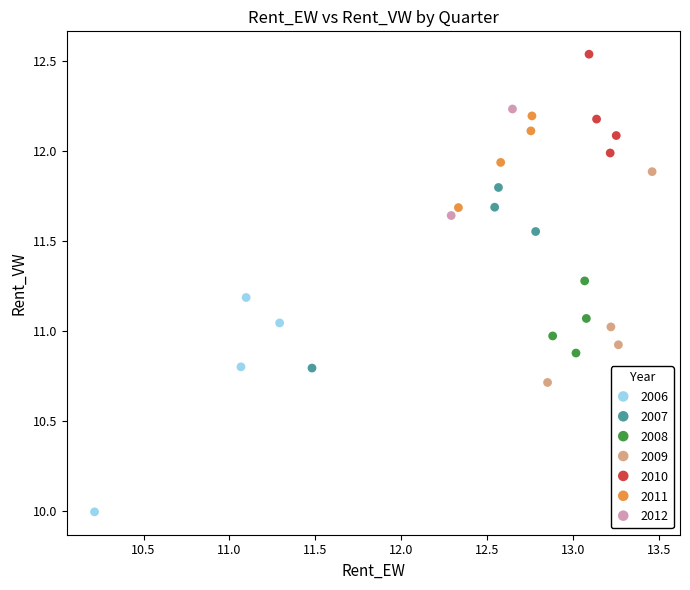

Which series contains the lowest Y value?

2006